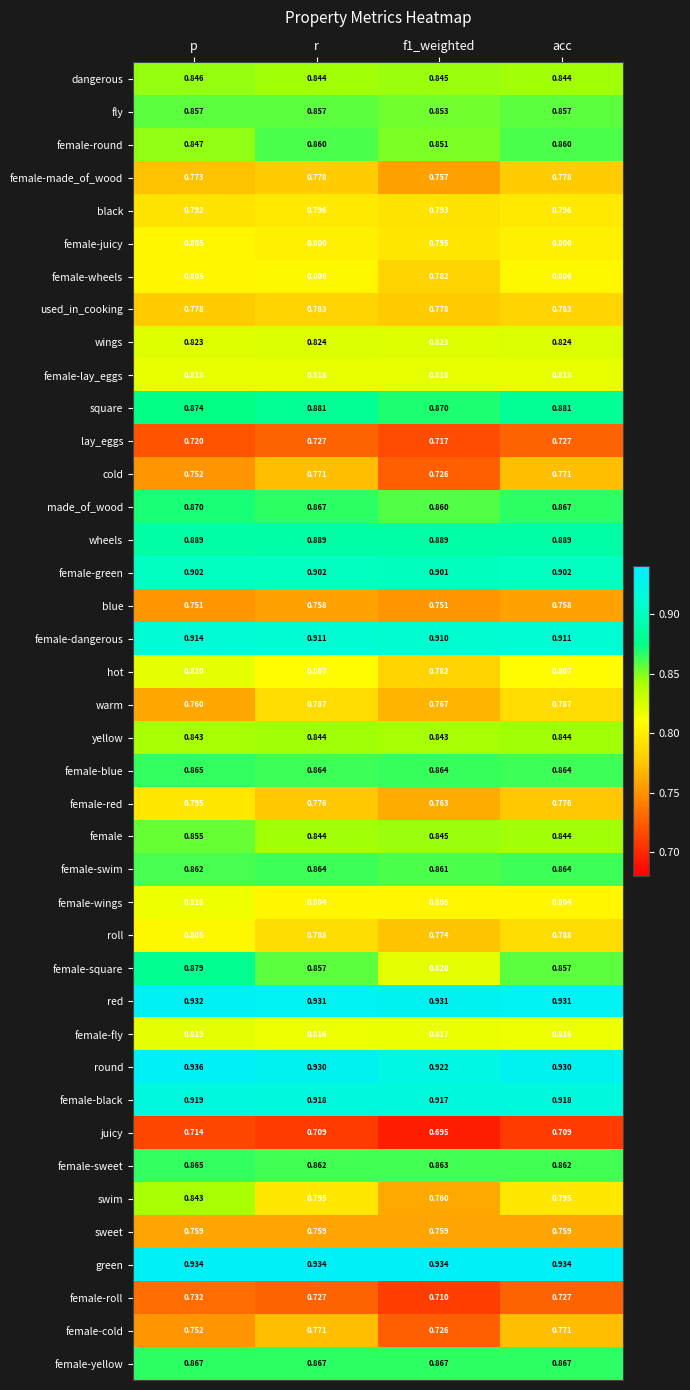

What is the total value across all series at f1_weighted?

32.7